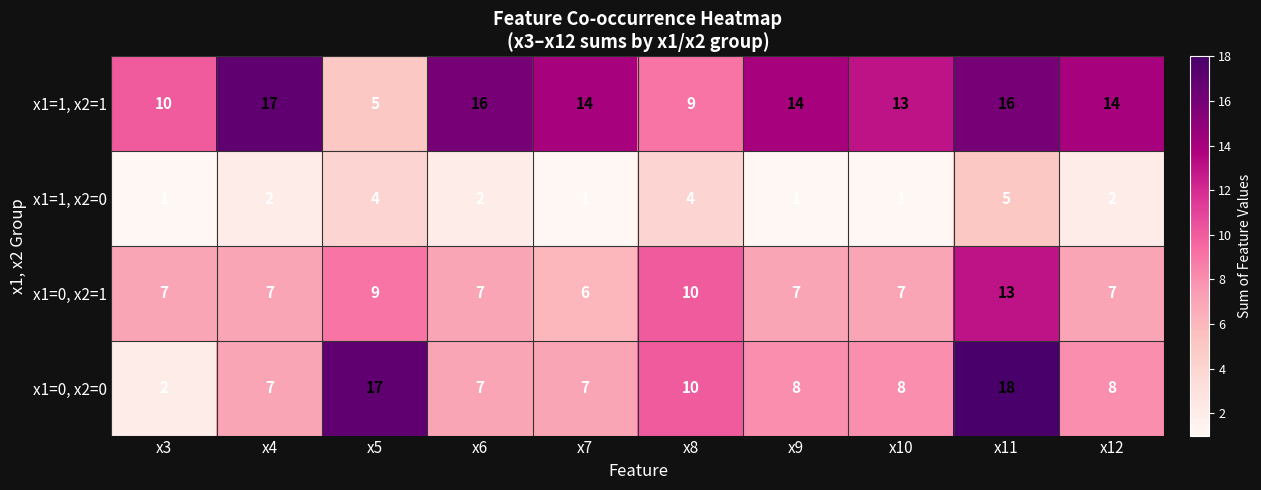

What value does the x1=0, x2=0 series have at x8, to the nearest 10?

10